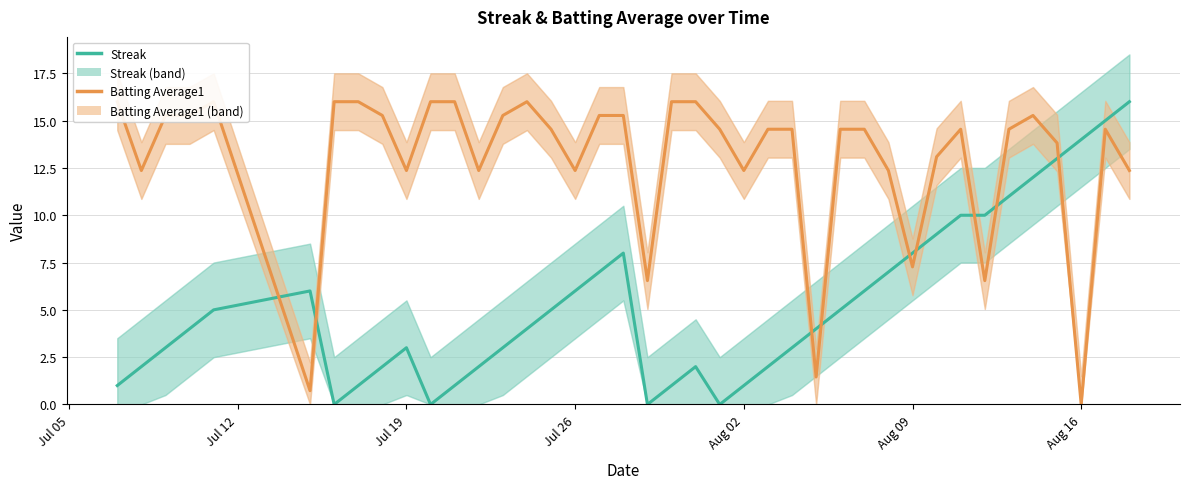

How many values in the Batting Average1 series are below 14?

15